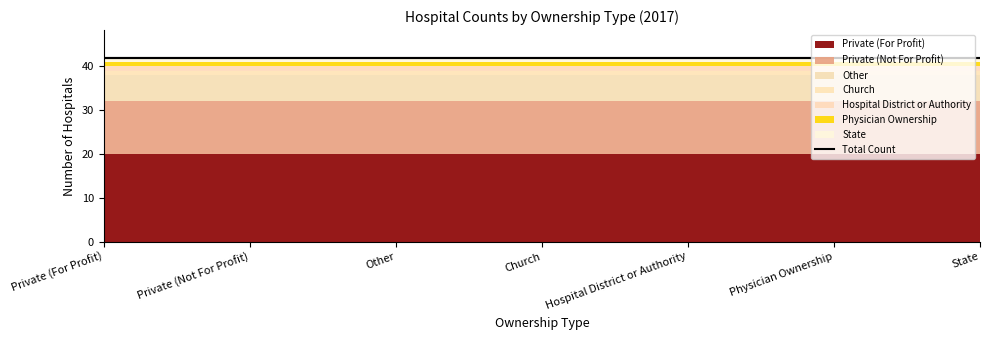

What is the label of the 2nd point from the right?

Physician Ownership